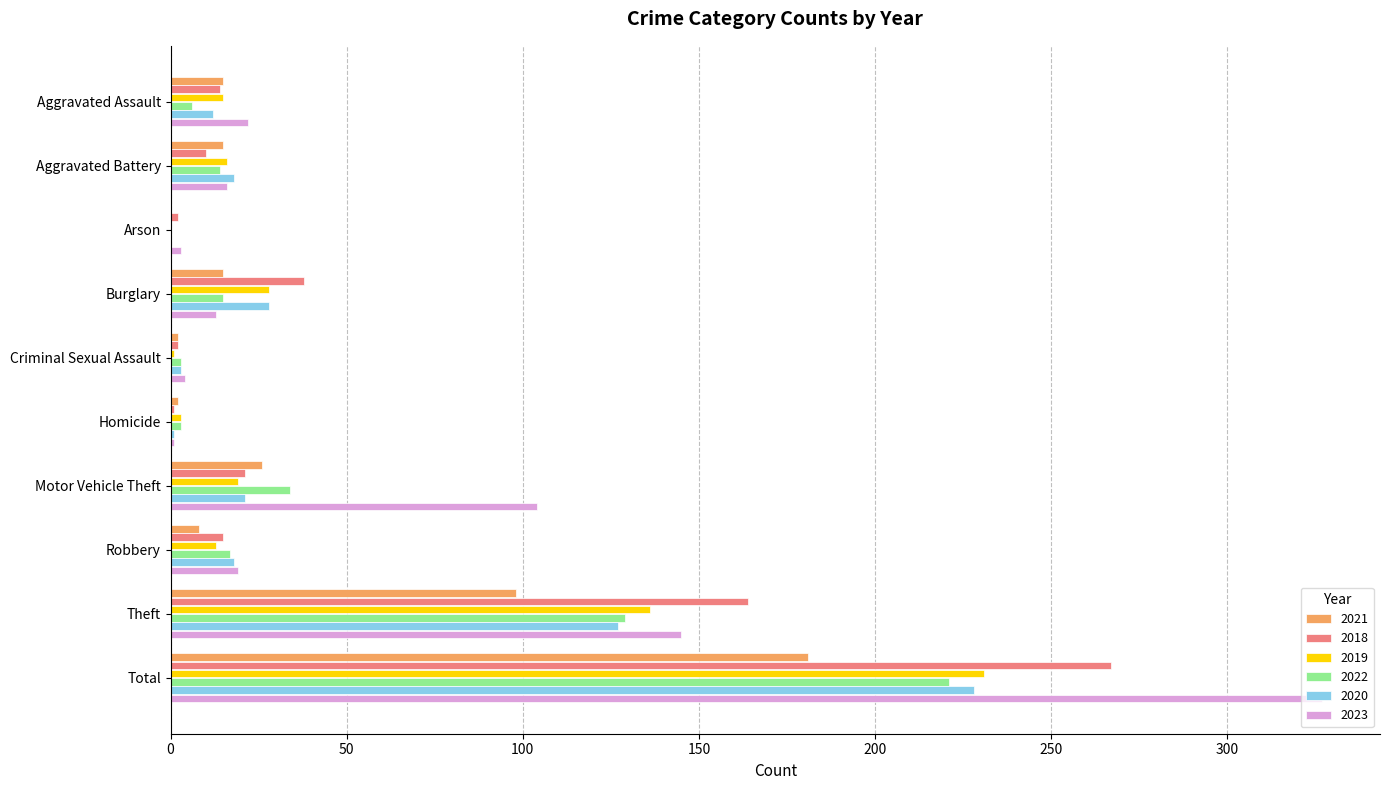

What is the maximum value shown in the chart?

327